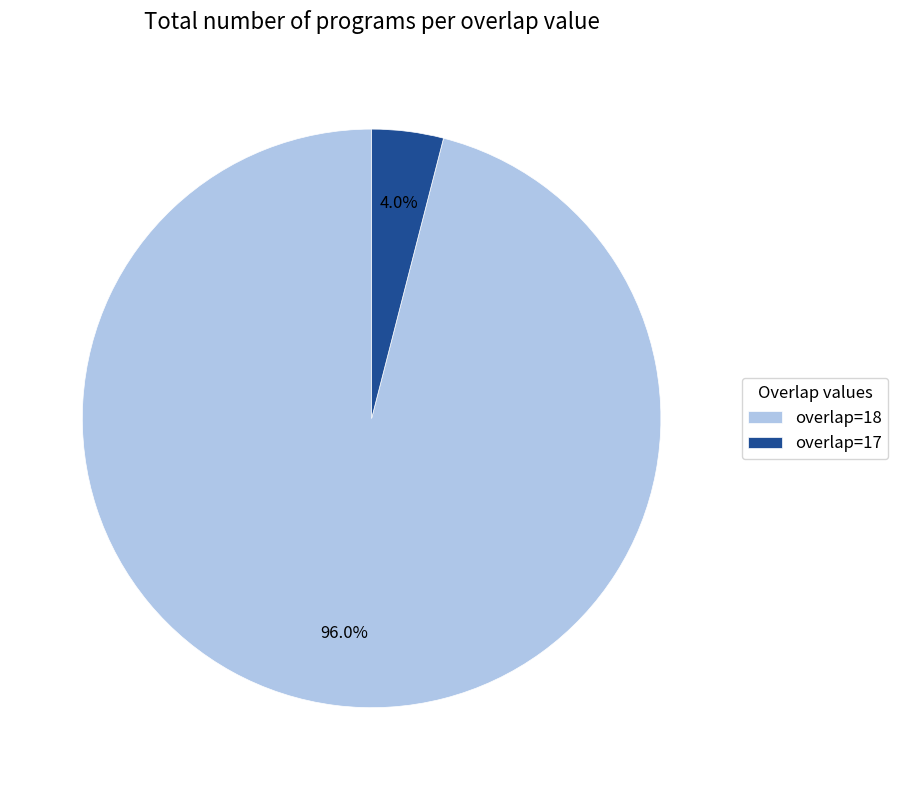

How many slices are in this pie chart?

2